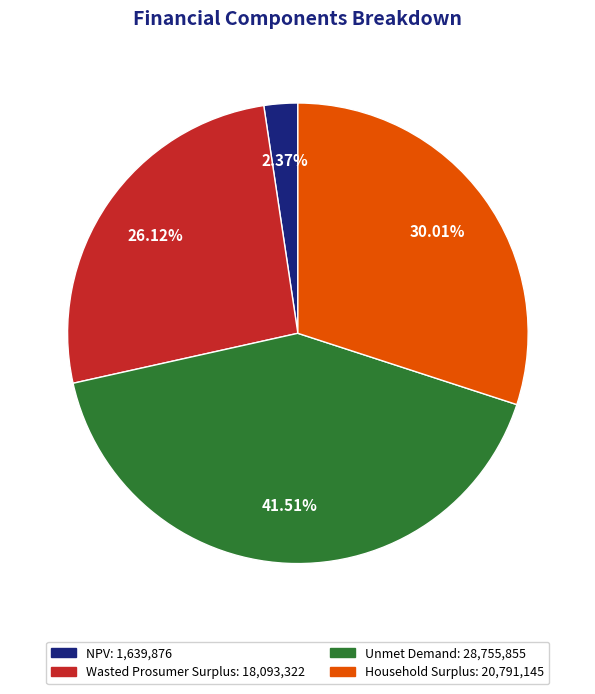

Is there any slice that represents more than half of the pie?

No